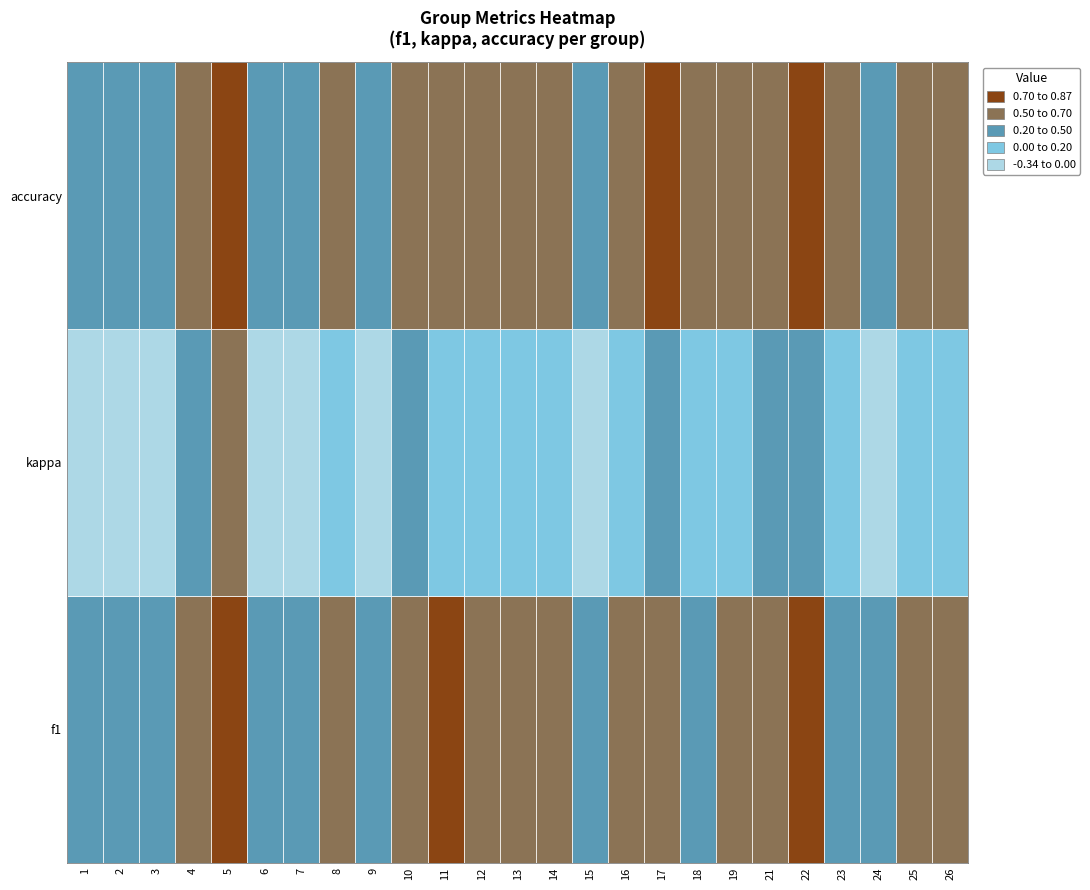

Rank the categories by kappa value from highest to lowest.

5, 22, 17, 10, 21, 4, 12, 16, 26, 19, 25, 14, 8, 18, 13, 23, 11, 24, 9, 6, 3, 7, 1, 2, 15